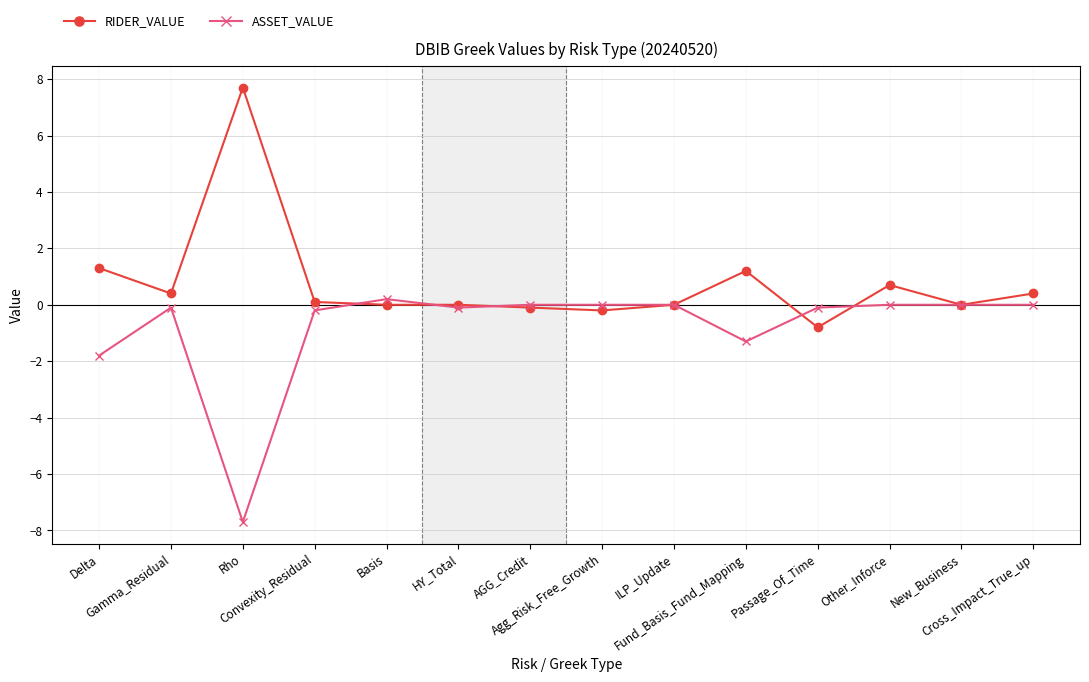

How many series are shown in this chart?

2